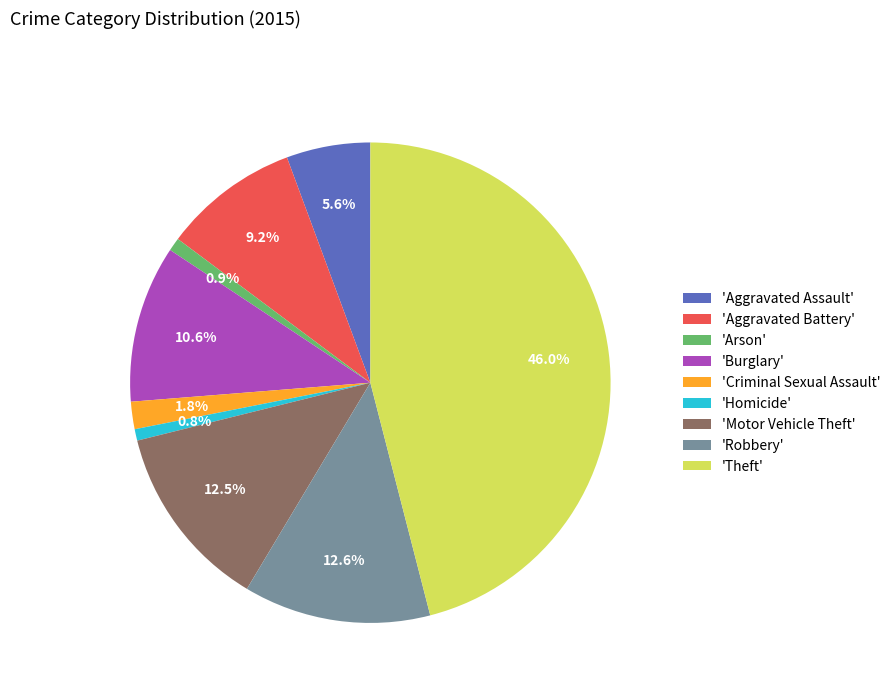

Is 'Robbery' the majority of the pie?

No